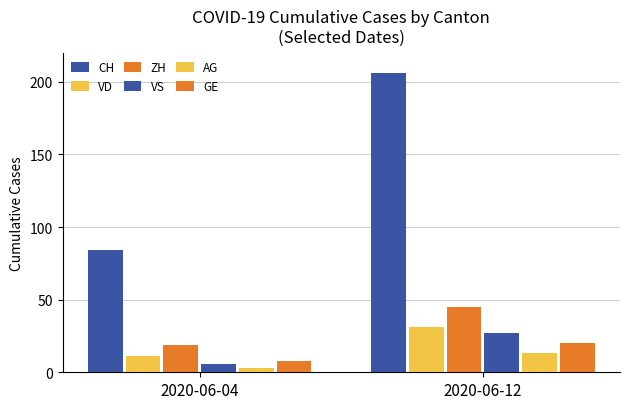

The value of ZH at 2020-06-12 is 16. True or false?

False